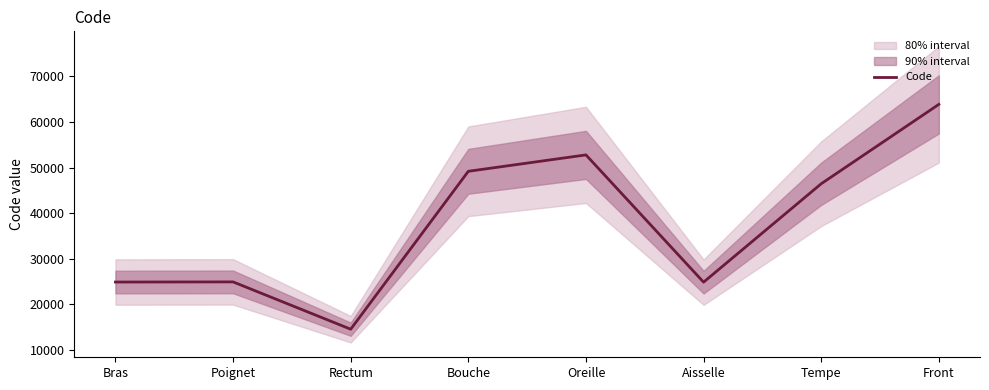

Does the chart display data point markers on the line(s)?

No